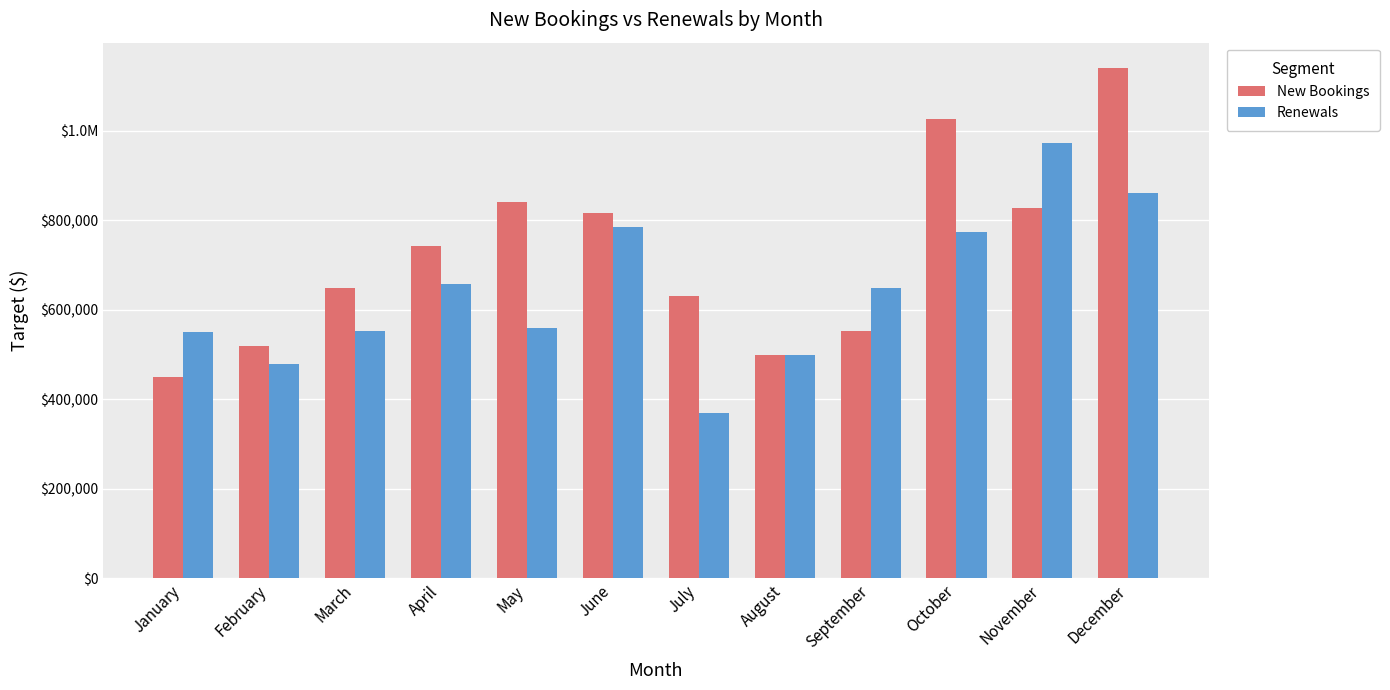

What is the sum of all New Bookings values?

8692000